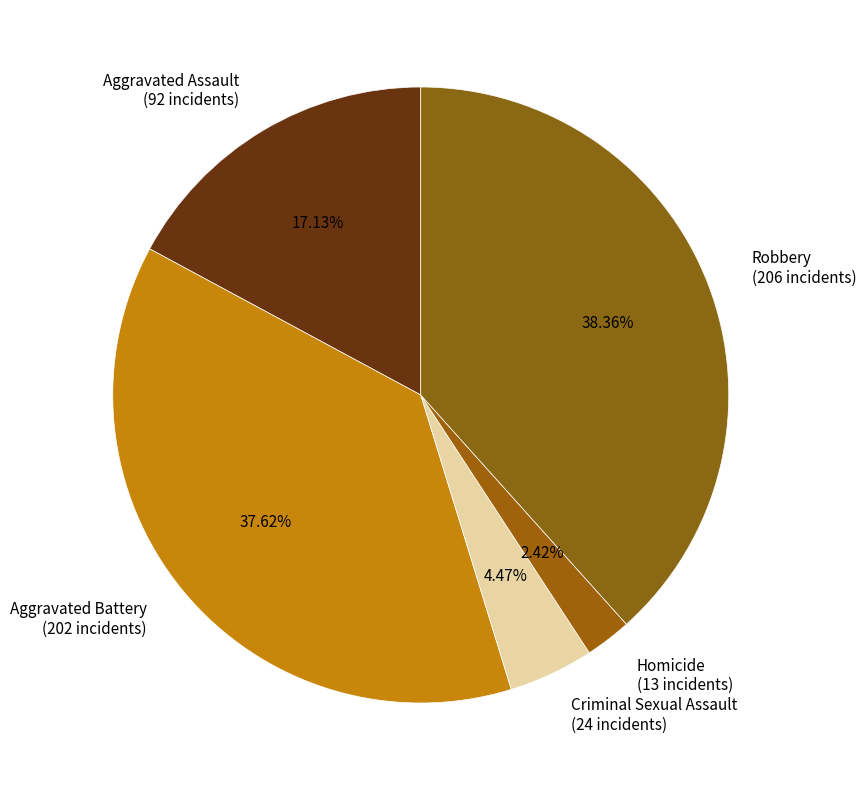

To the nearest percent, what portion does Criminal Sexual Assault represent?

4%